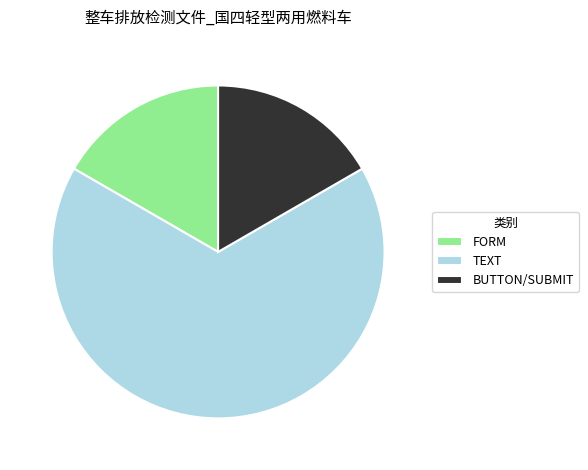

Which slice represents more than half of the pie?

TEXT